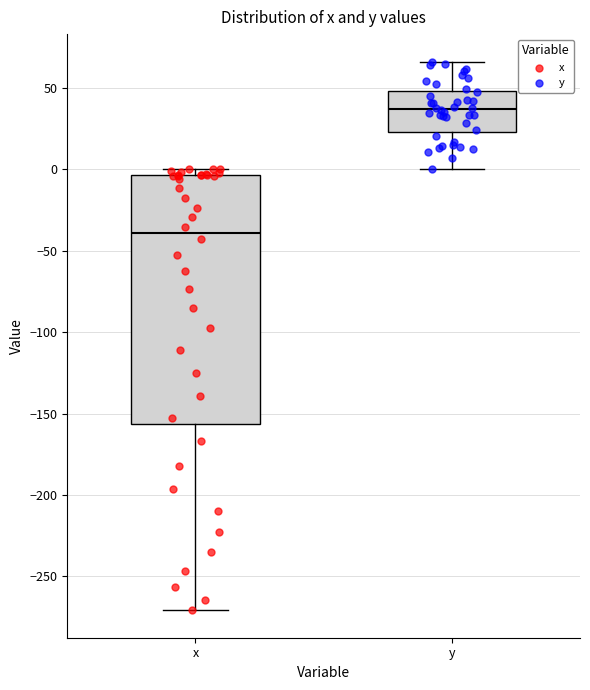

Reading left to right, read every box against the y-axis: the position of its median line, the range the box covers, and the ends of its whiskers. The values are not printed on the chart, so give them approximately, as read against the axis.

x: median -40, box -155 to -5, whiskers -270 to 0
y: median 35, box 25 to 50, whiskers 0 to 65